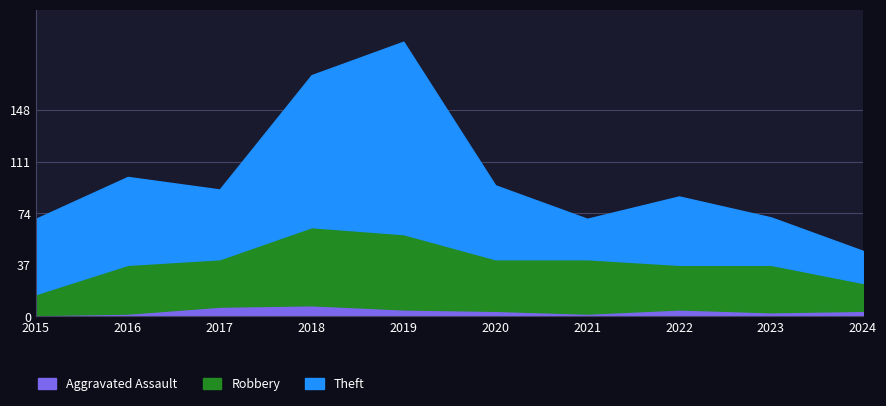

Which series has the widest spread of values?

Theft